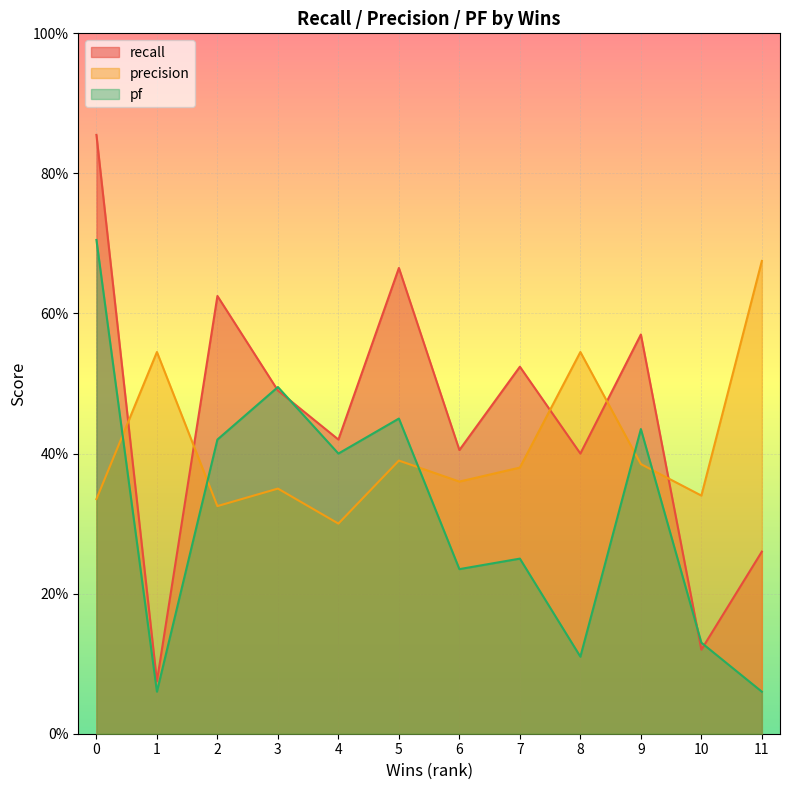

Reading left to right, extract all data points from this chart.

recall: 0=0.9	1=0.1	2=0.6	3=0.5	4=0.4	5=0.7	6=0.4	7=0.5	8=0.4	9=0.6	10=0.1	11=0.3
precision: 0=0.3	1=0.5	2=0.3	3=0.3	4=0.3	5=0.4	6=0.4	7=0.4	8=0.5	9=0.4	10=0.3	11=0.7
pf: 0=0.7	1=0.1	2=0.4	3=0.5	4=0.4	5=0.5	6=0.2	7=0.2	8=0.1	9=0.4	10=0.1	11=0.1